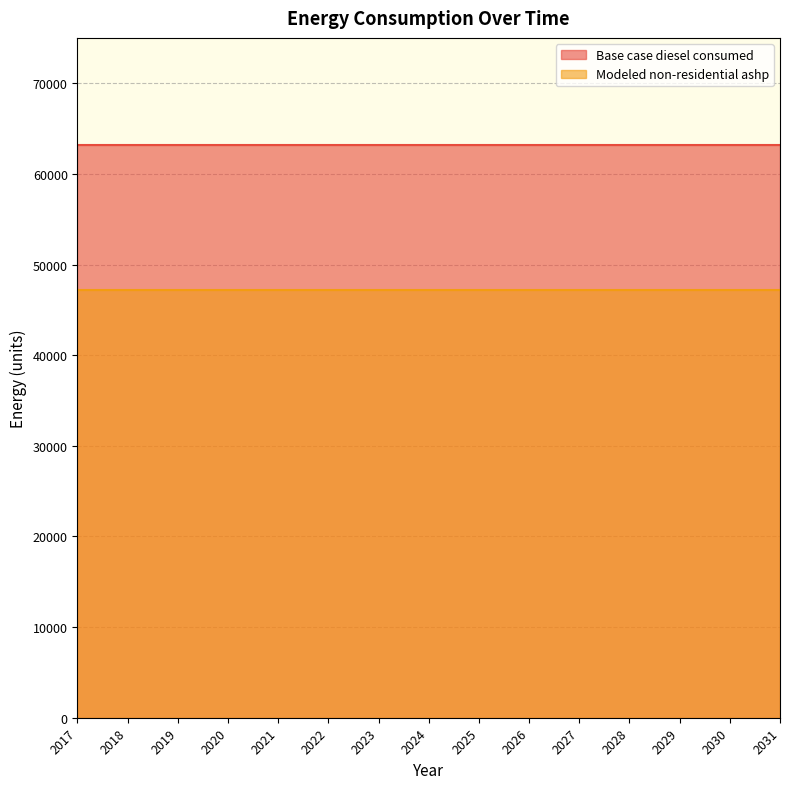

Count the number of data series in this chart.

2